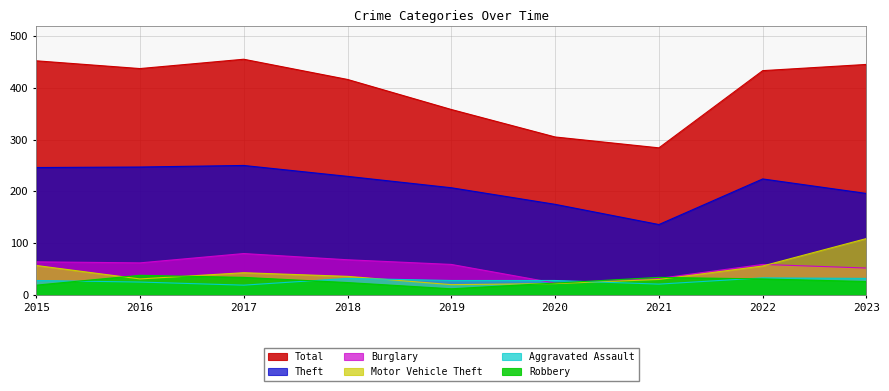

How many interior local peaks does the Total series have?

1